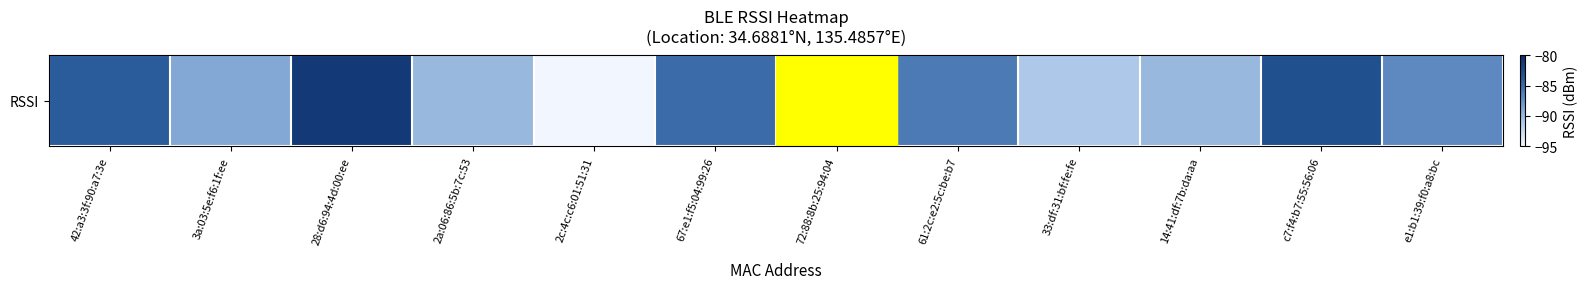

Reading left to right, what are all the values shown in this chart?

-84	-89	-81	-90	-95	-85	-80	-86	-91	-90	-83	-87